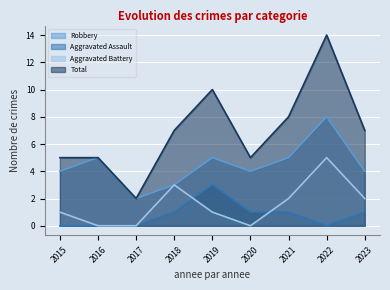

What is the total value across all series at 2018?

14